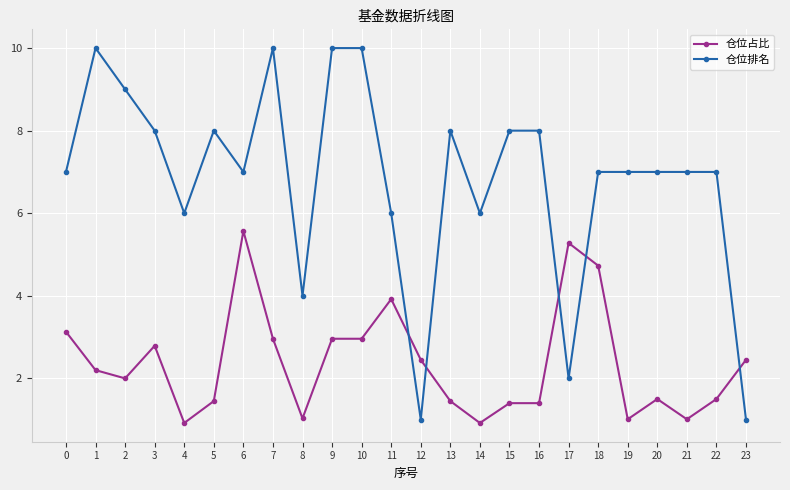

At which category does 仓位占比 reach its first local valley?

2